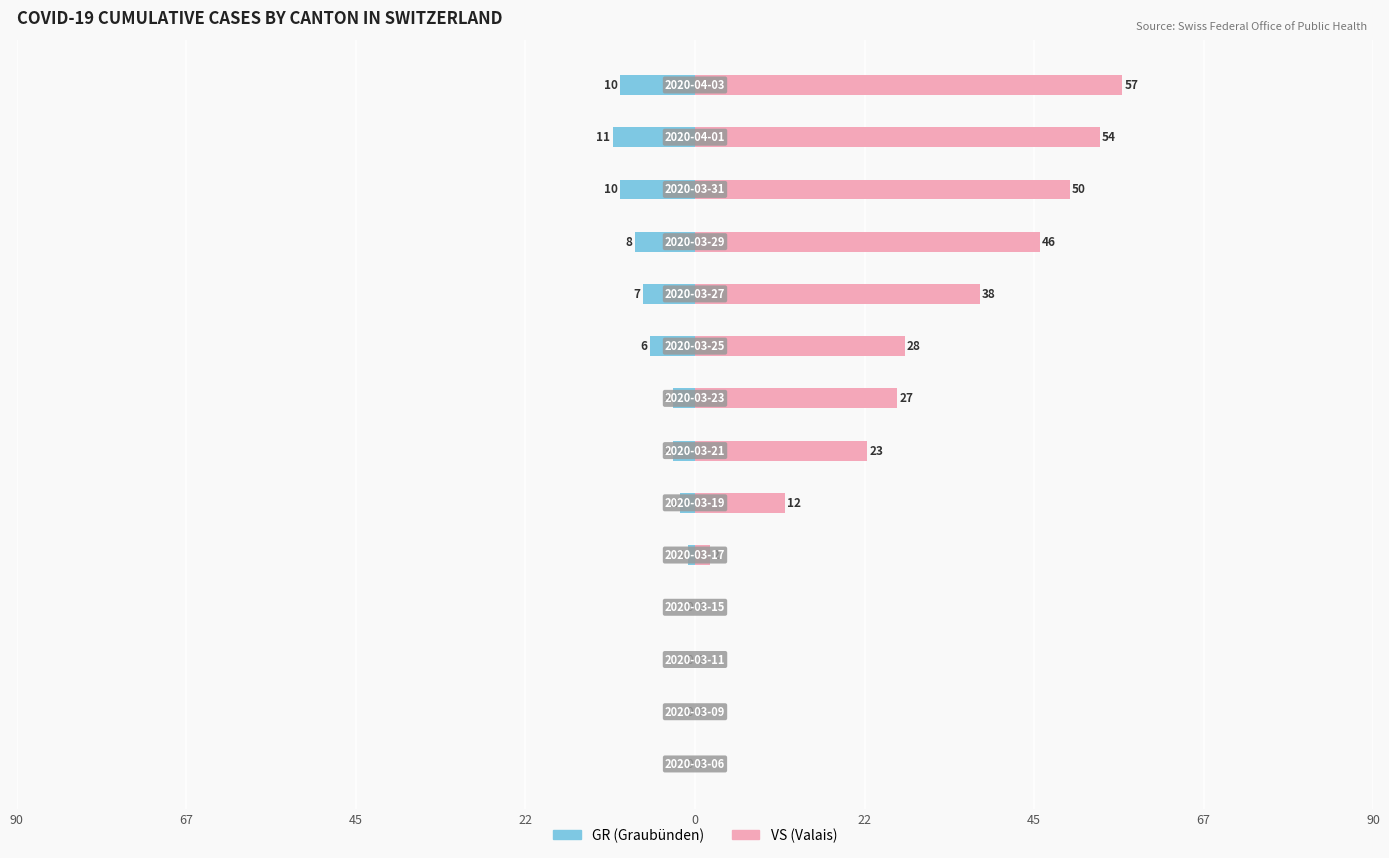

Rank the series by their average value, from highest to lowest.

VS, GR